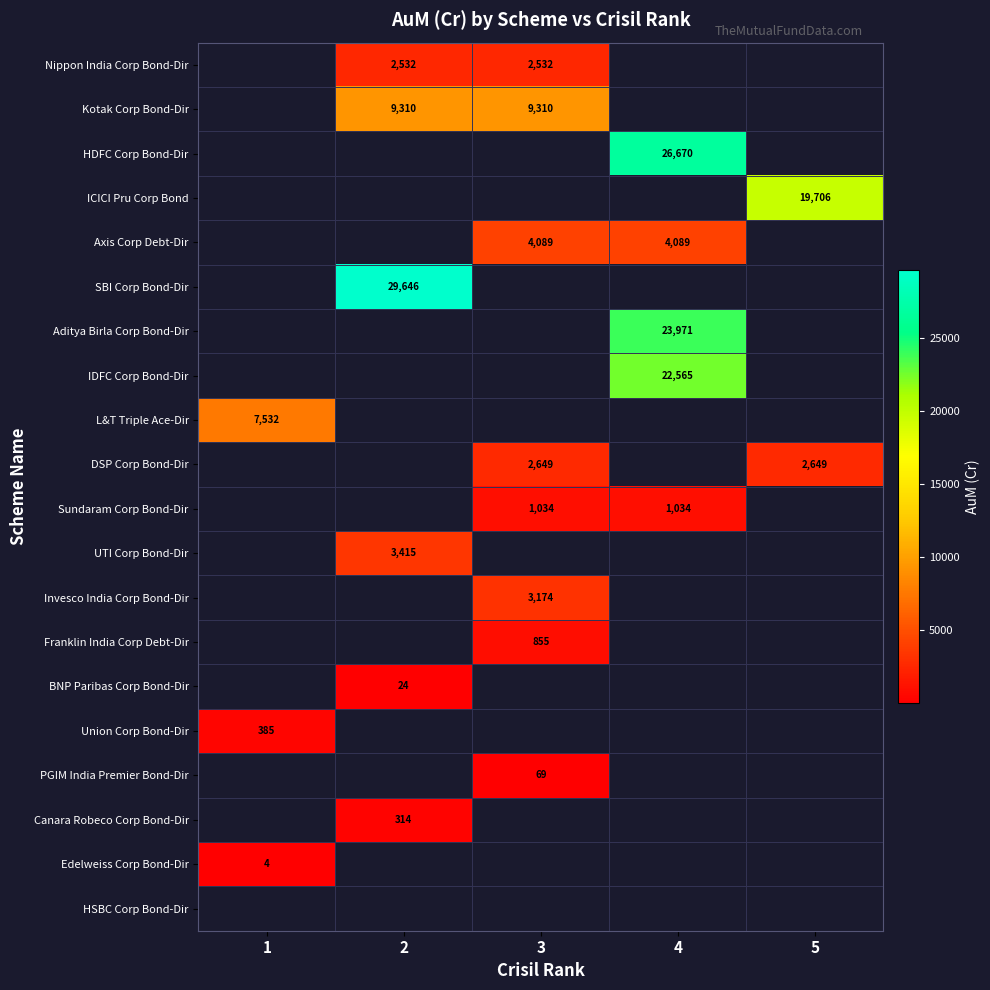

Which has a higher value, 4 or 2?

2